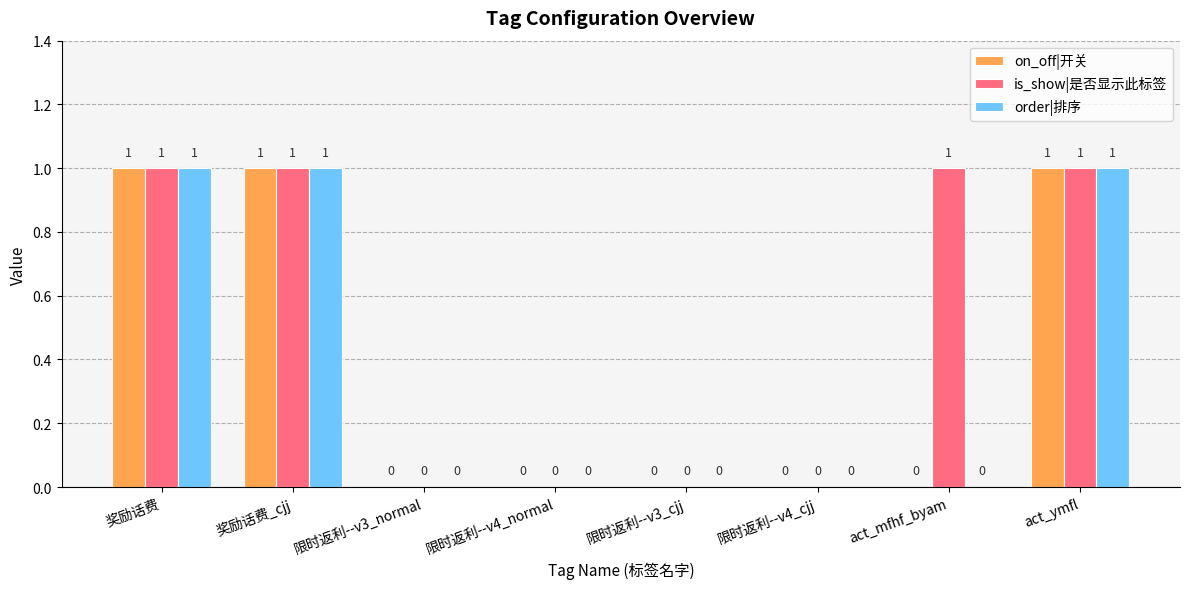

Count the on_off|开关 values in the range 0 to 1.

8